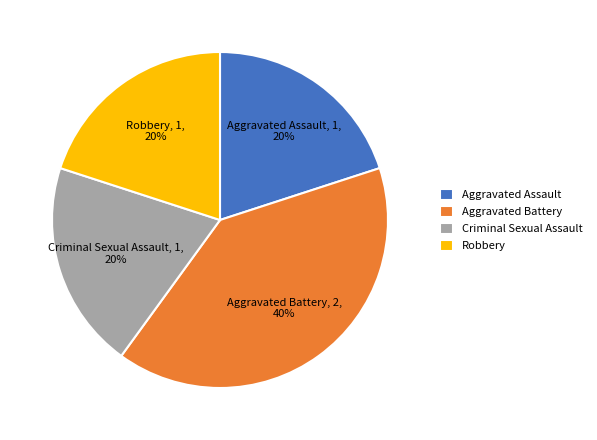

Does Aggravated Assault represent more than half of the total?

No